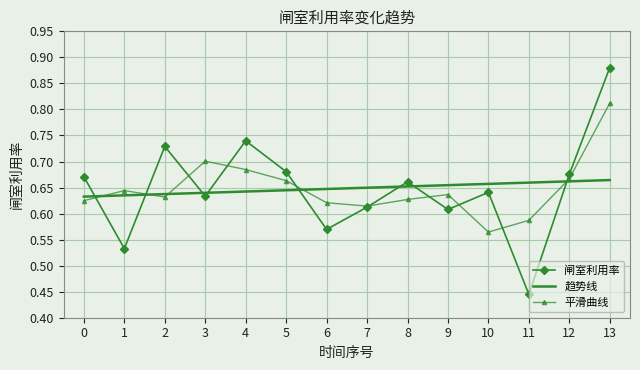

True or false: 平滑曲线 has a value of 0.7 at 3.

True